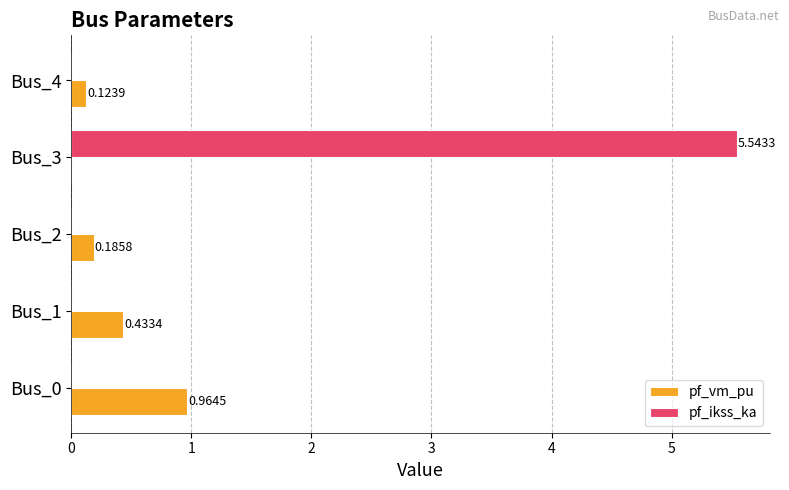

Which series changed the most between Bus_2 and Bus_3?

pf_ikss_ka